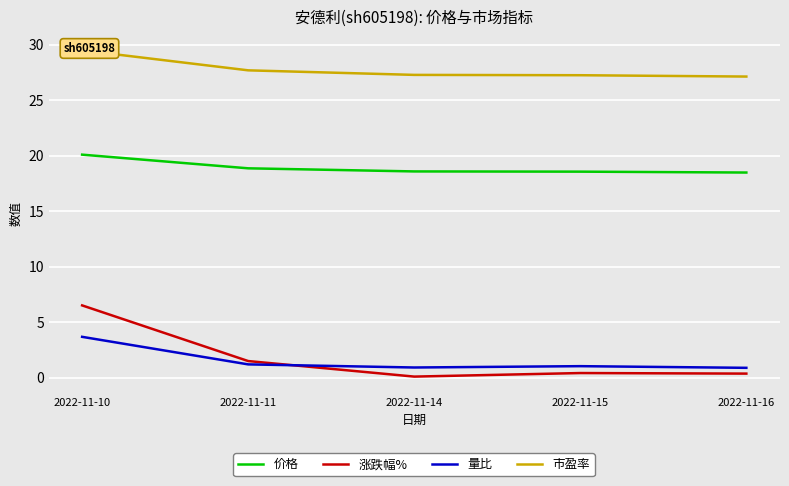

True or false: 市盈率 and 量比 intersect in this chart.

False